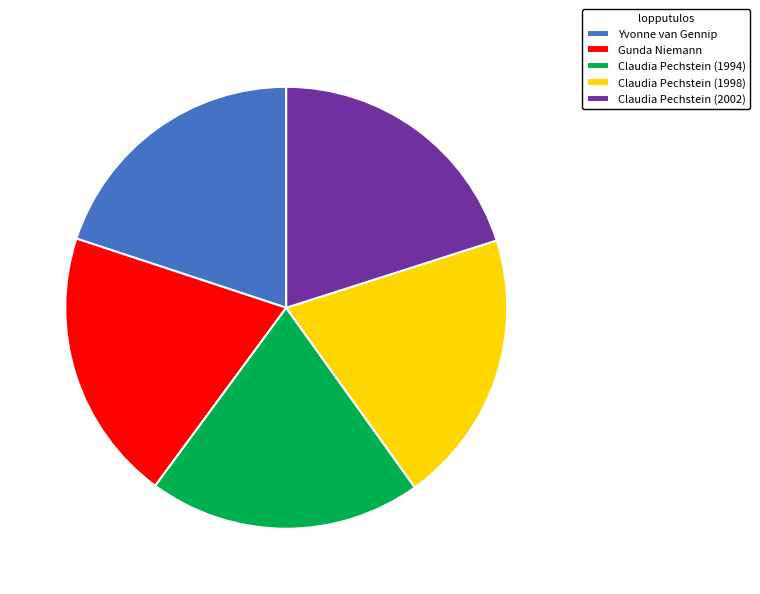

Approximately how many times larger is the value at Claudia Pechstein (1998) compared to Claudia Pechstein (1994)?

1.0